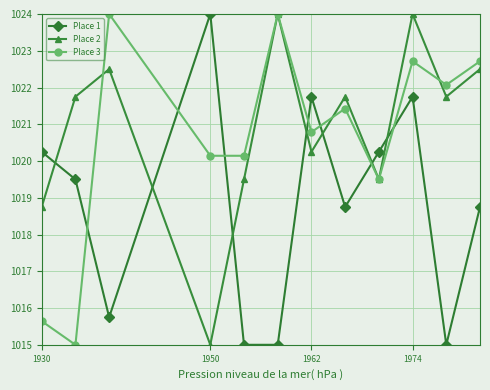

True or false: Place 2 has more than 2 interior local peaks.

True